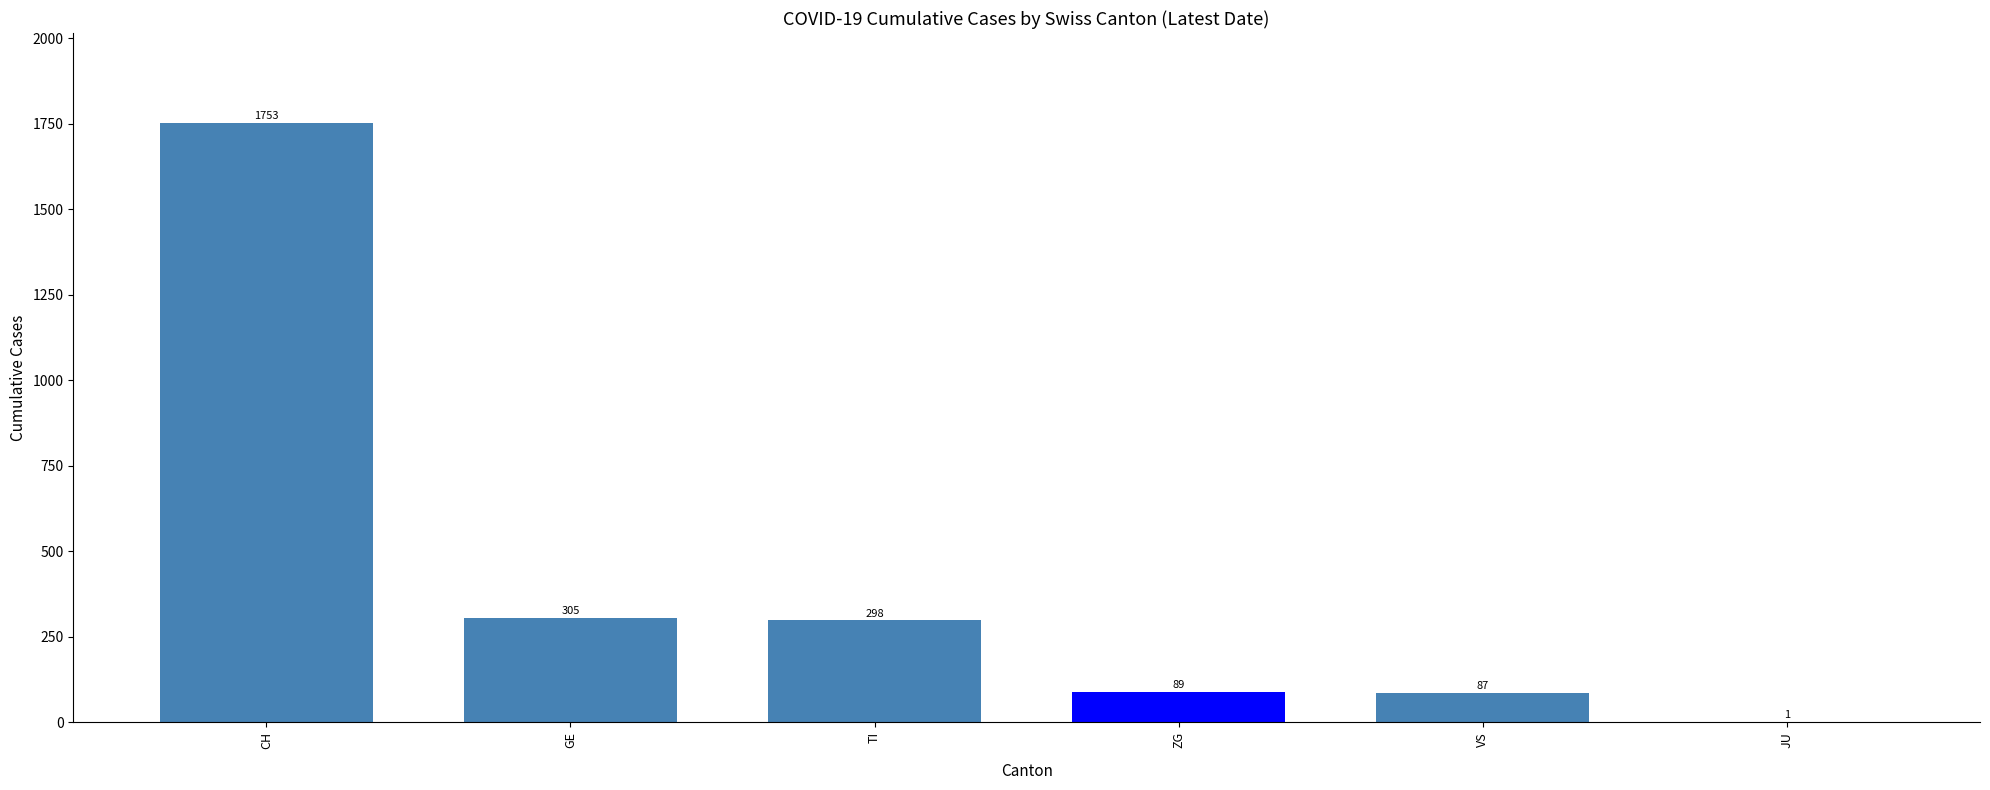

Which label corresponds to the largest value in the chart?

CH